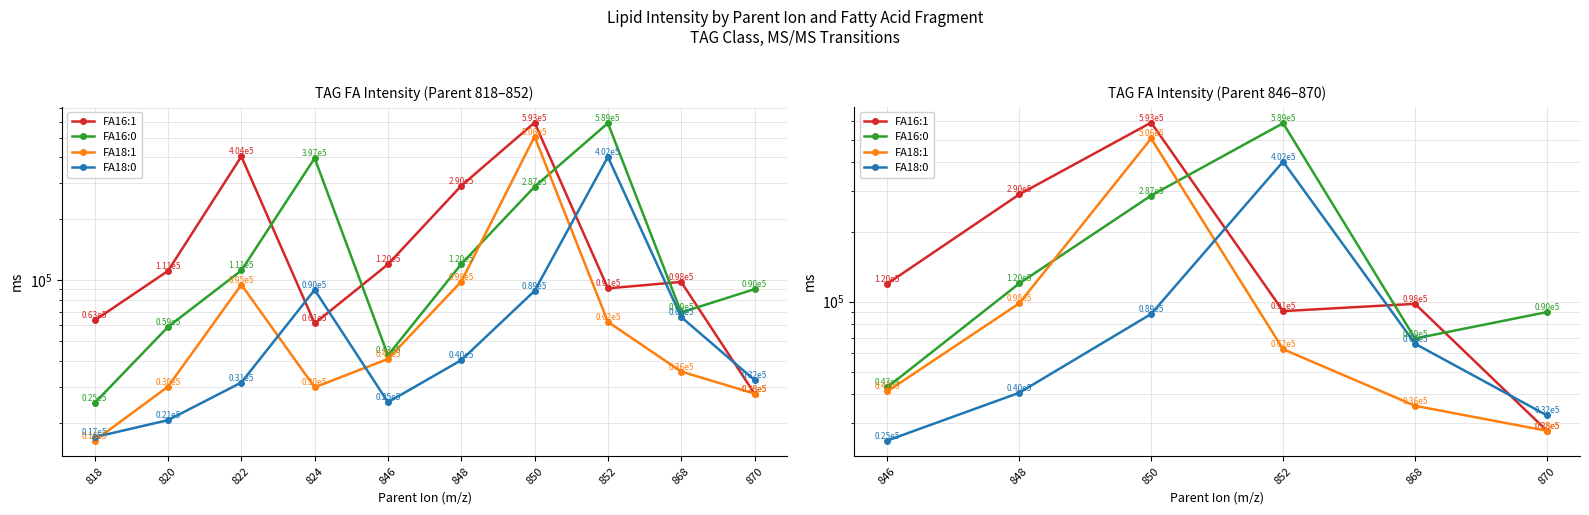

What are all the series names shown in the legend?

FA16:1, FA16:0, FA18:1, FA18:0